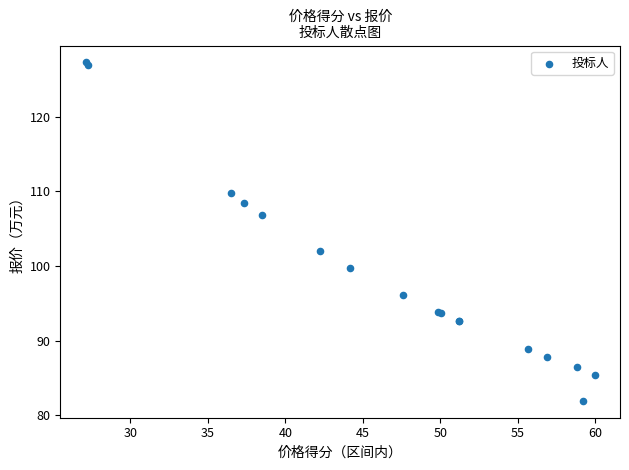

What Y value in the scatter plot is closest to 104?

102.0